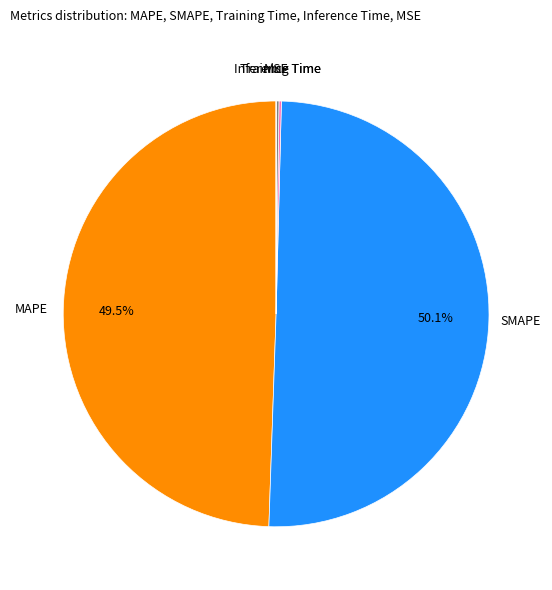

Which slice is the largest?

SMAPE